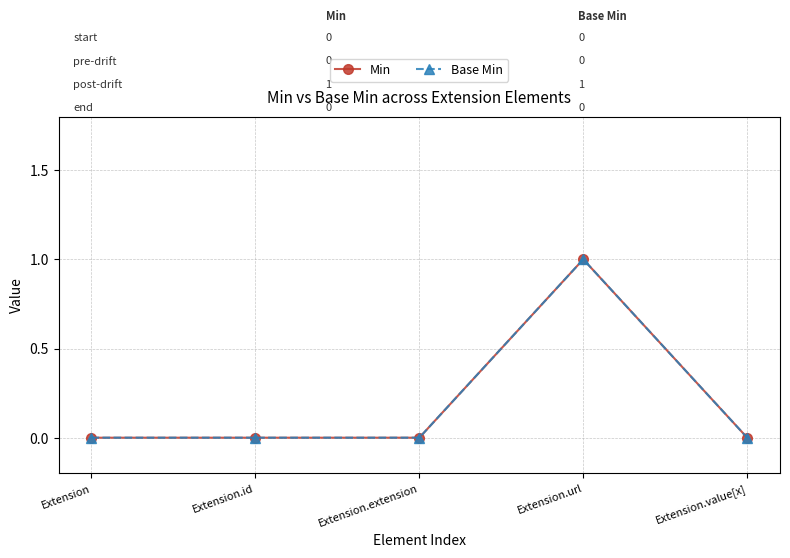

What is the label of the 1st point from the right?

Extension.value[x]